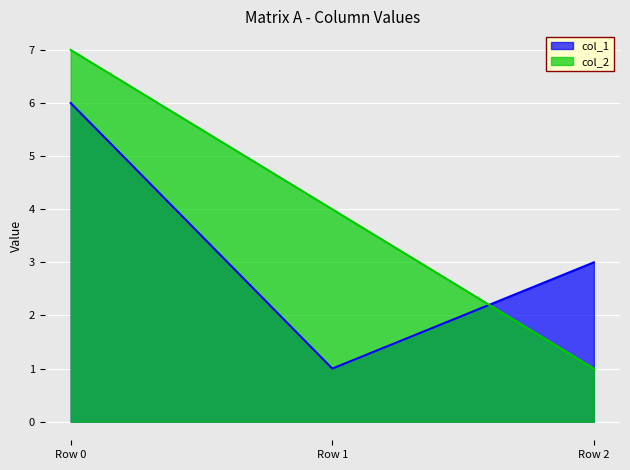

Reading right to left, transcribe all the data shown in this chart.

col_1: Row 2=3	Row 1=1	Row 0=6
col_2: Row 2=1	Row 1=4	Row 0=7